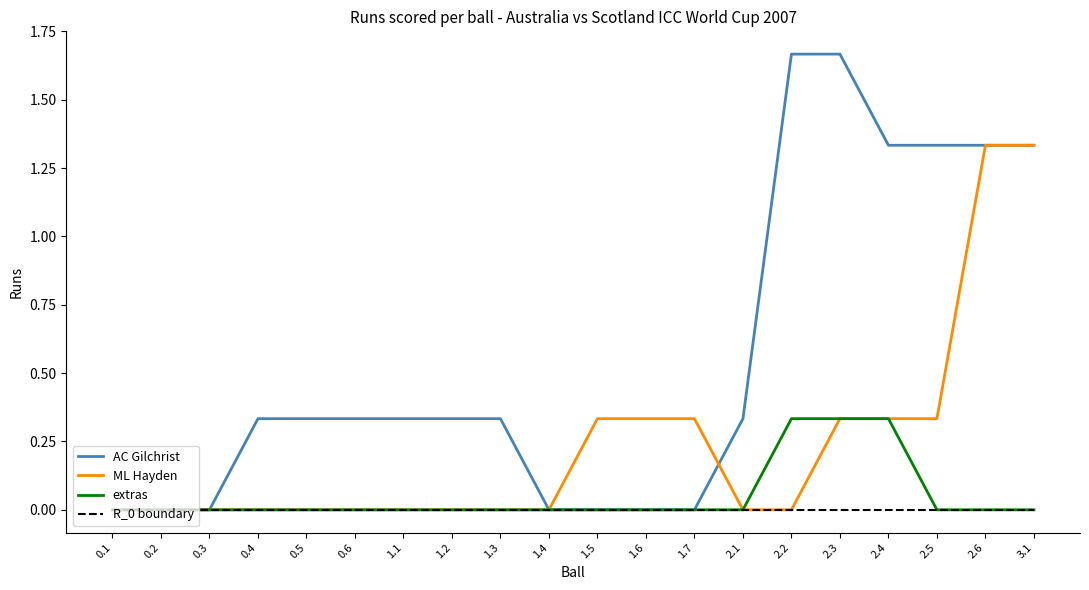

List the series in order of their peak value, highest first.

AC Gilchrist, ML Hayden, extras, R_0 boundary